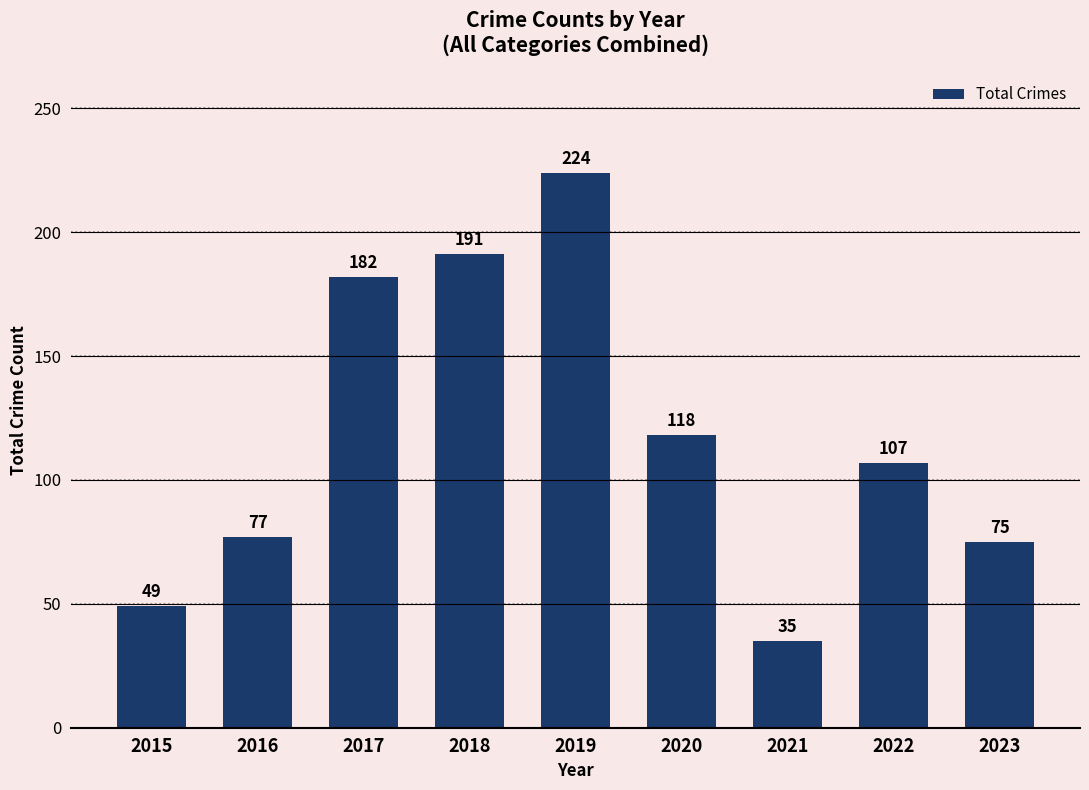

List the labels in order of value, smallest first.

2021, 2015, 2023, 2016, 2022, 2020, 2017, 2018, 2019